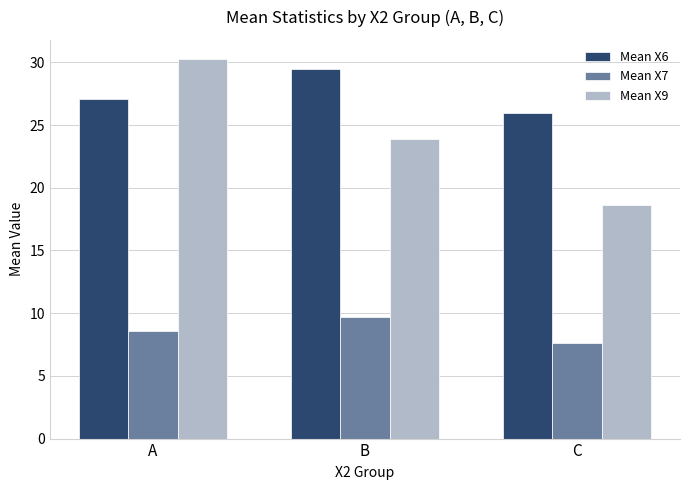

Which series has the largest range (max minus min)?

Mean X9